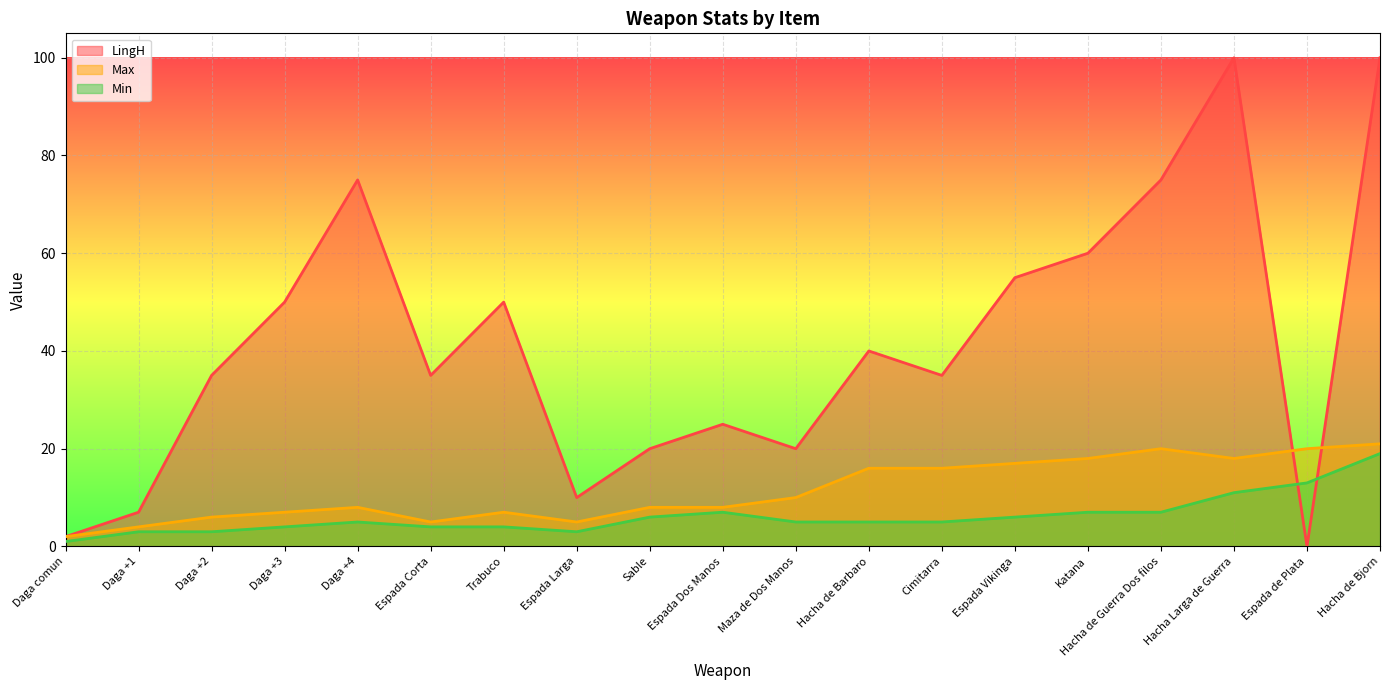

What is the minimum value for Min?

1